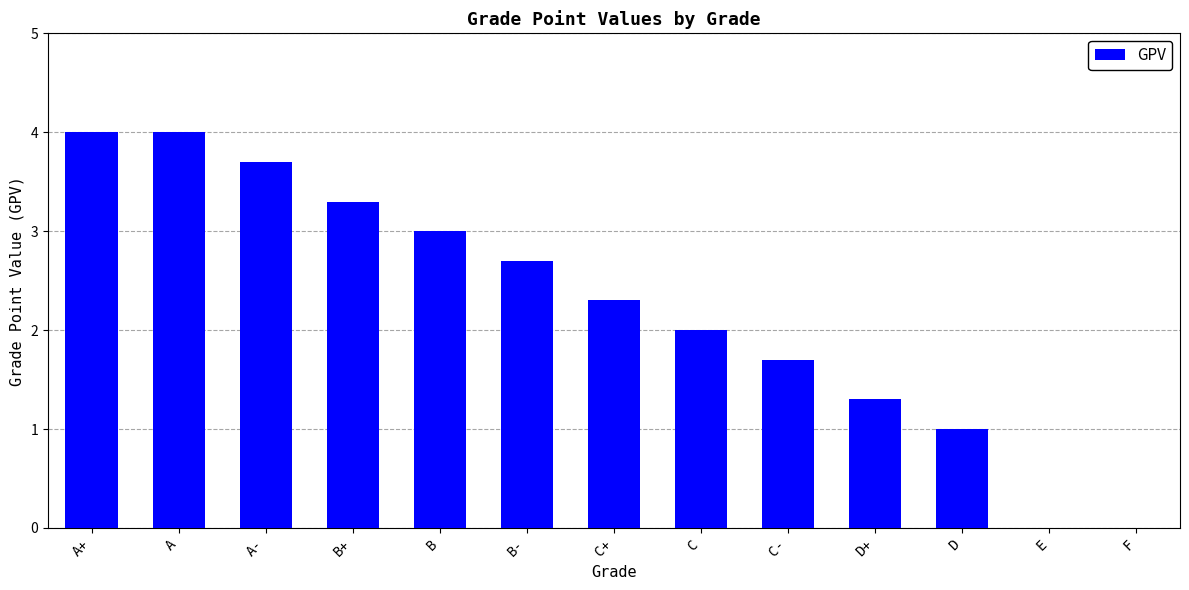

How many data points does each series have?

13